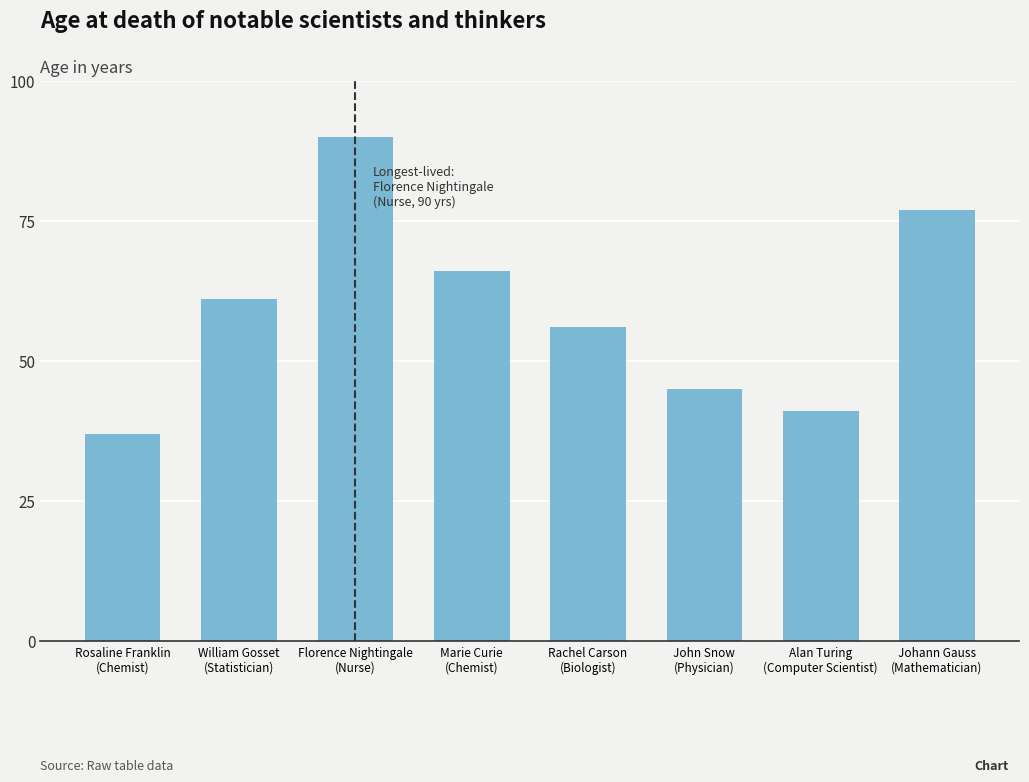

List the labels in order of value, smallest first.

Rosaline Franklin
(Chemist), Alan Turing
(Computer Scientist), John Snow
(Physician), Rachel Carson
(Biologist), William Gosset
(Statistician), Marie Curie
(Chemist), Johann Gauss
(Mathematician), Florence Nightingale
(Nurse)